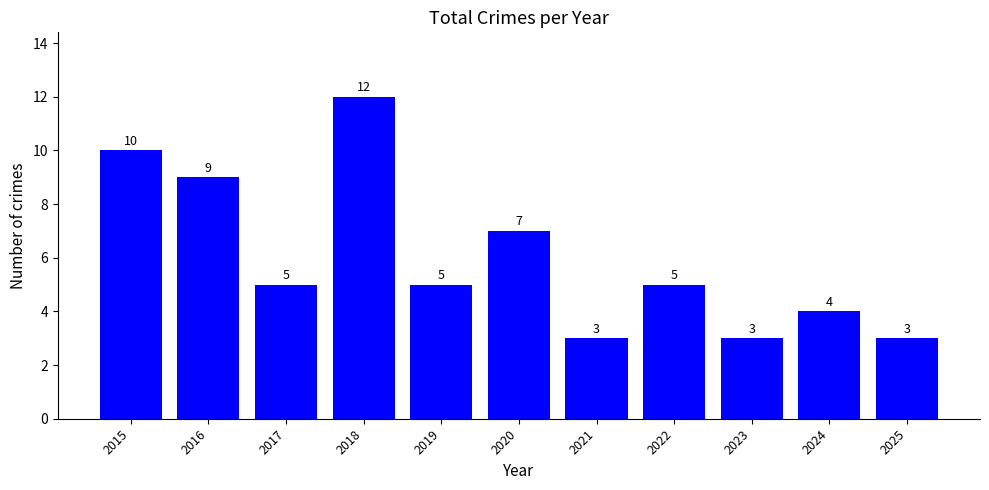

Reading left to right, what are all the values shown in this chart?

10	9	5	12	5	7	3	5	3	4	3